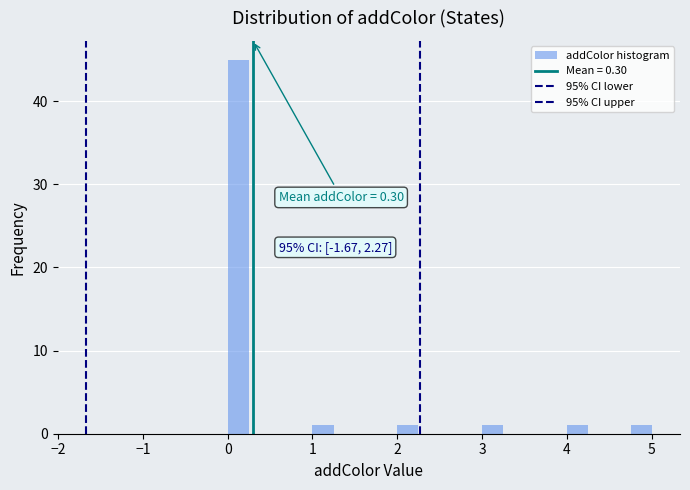

Read against the x-axis, roughly where is the centre of the tallest bar?

0.1